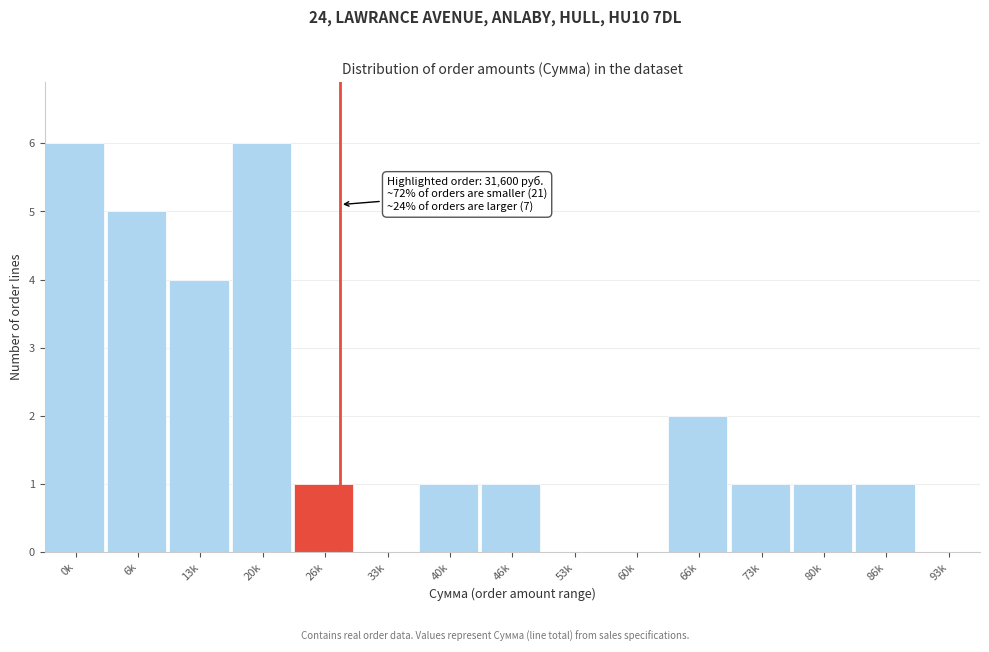

Reading left to right, list all the values displayed in this chart.

0k=6	6k=5	13k=4	20k=6	26k=1	33k=0	40k=1	46k=1	53k=0	60k=0	66k=2	73k=1	80k=1	86k=1	93k=0